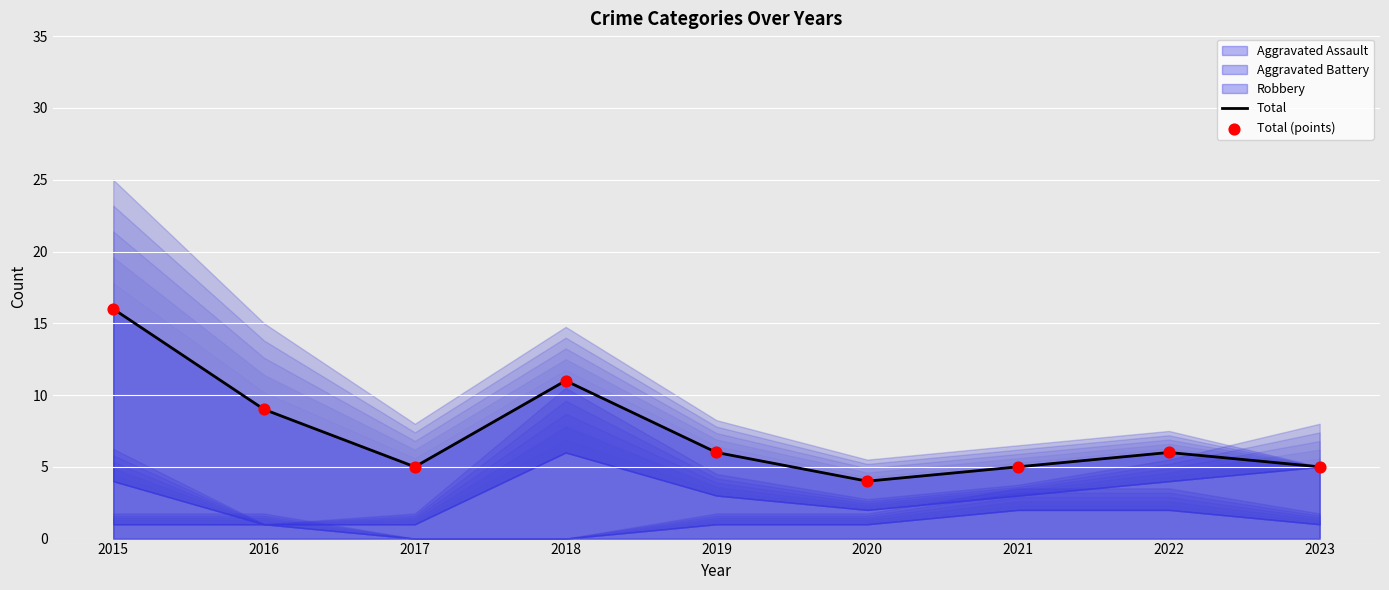

Which series has the largest Y range (max minus min)?

Total